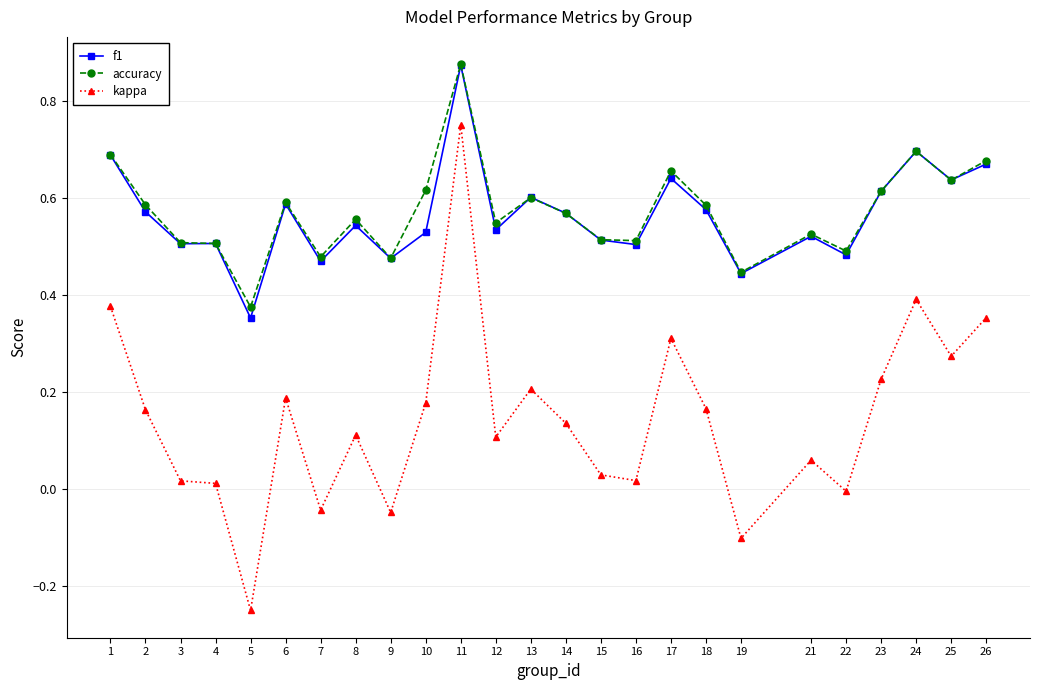

True or false: kappa and f1 intersect in this chart.

False